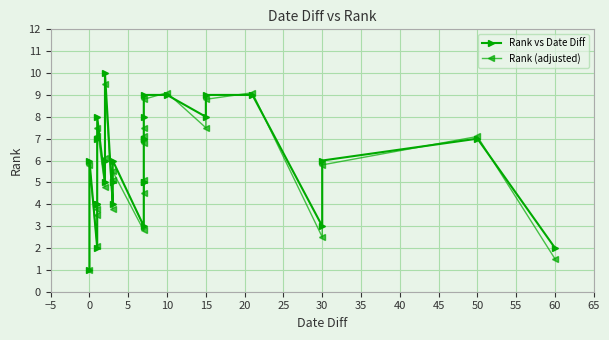

The Rank vs Date Diff series shows 3.9 at 0. True or false?

False